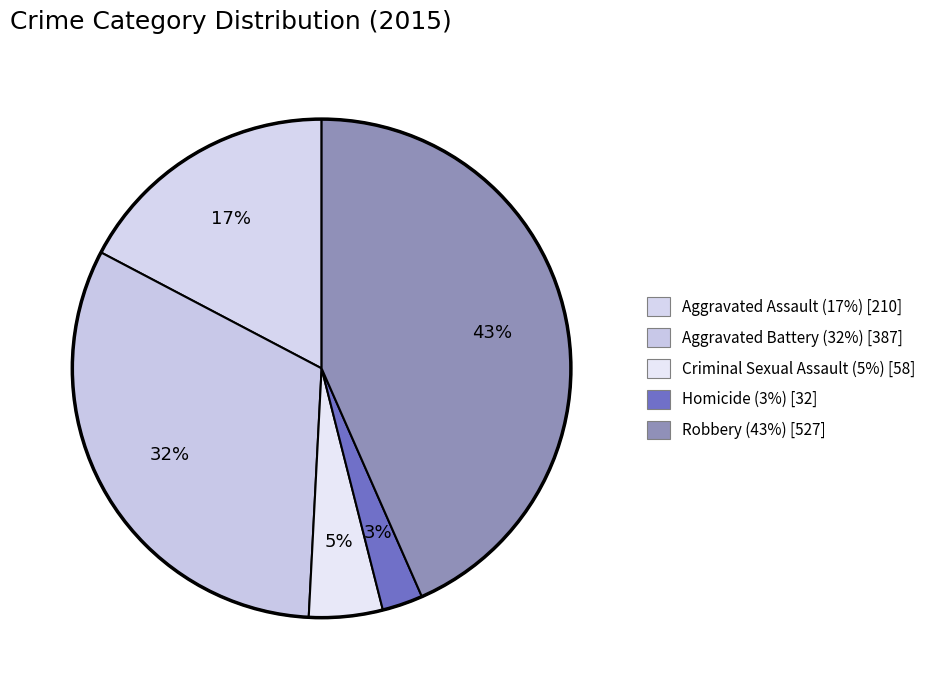

Count the number of slices in the pie.

5